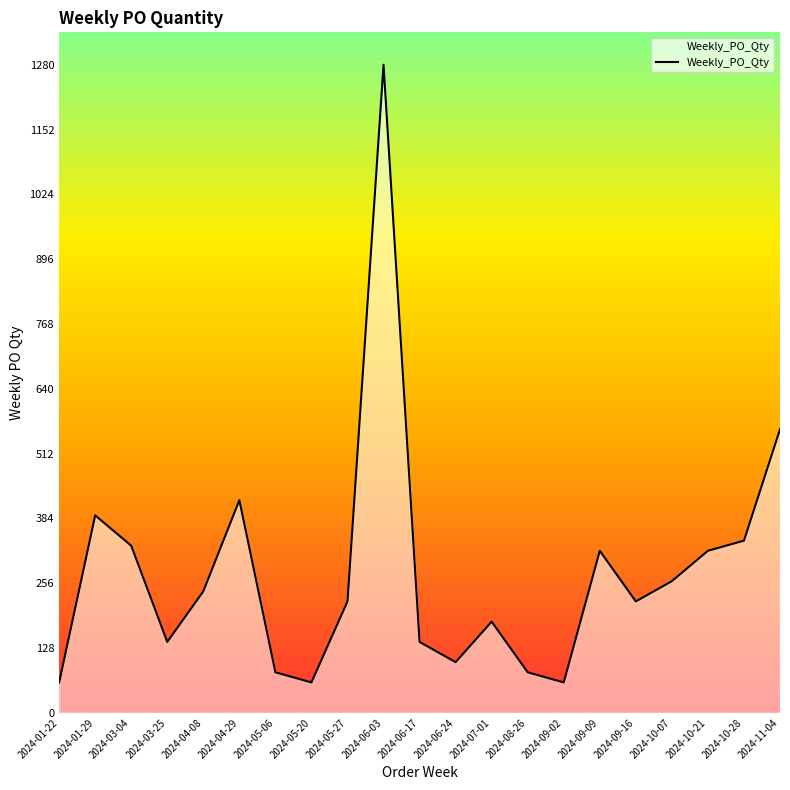

Approximately how many times larger is the value at 2024-07-01 compared to 2024-04-29?

0.4